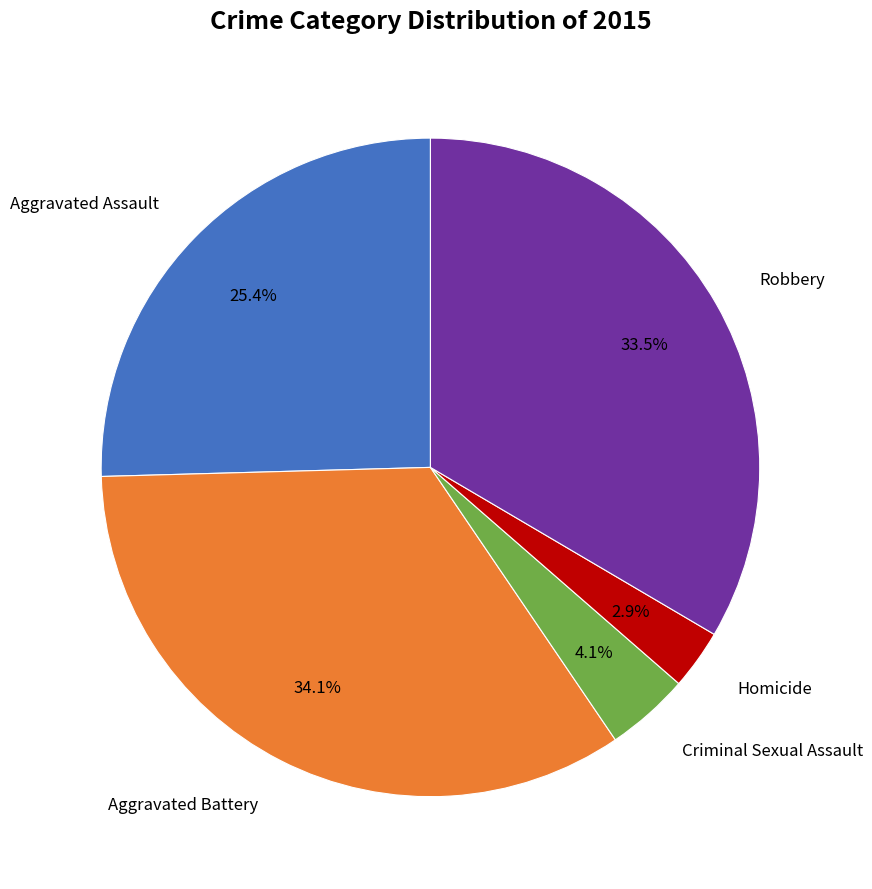

To the nearest percent, what is the difference between the largest and smallest slice percentages?

31%